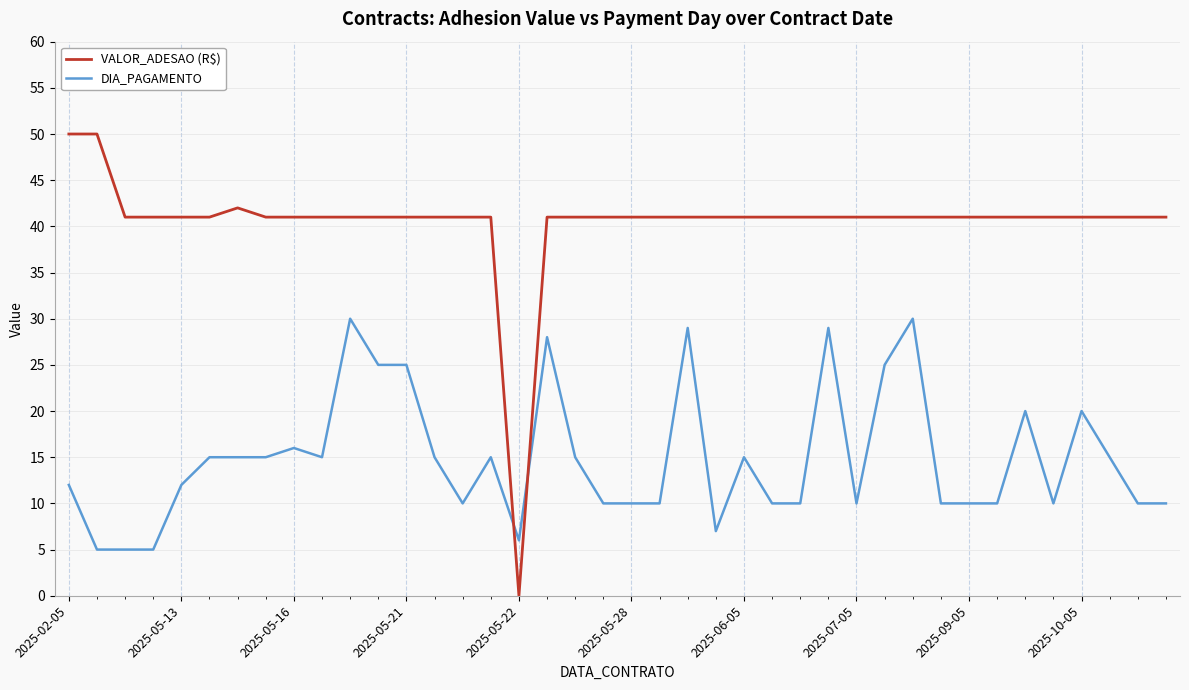

What is the difference between the maximum and minimum values in the DIA_PAGAMENTO series?

25